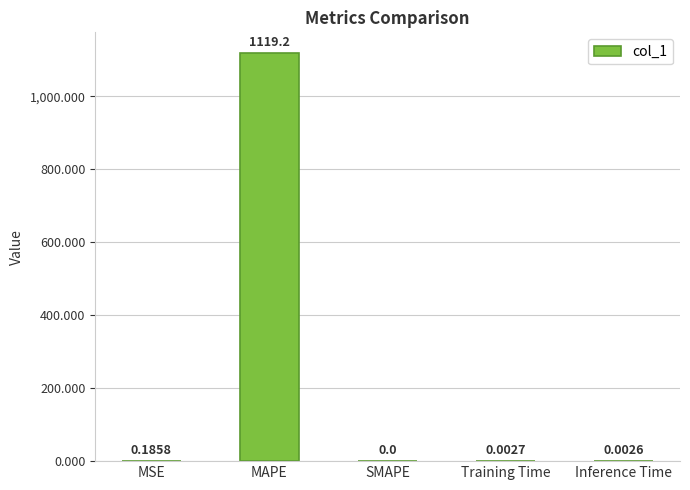

Which has a higher value, SMAPE or MSE?

MSE